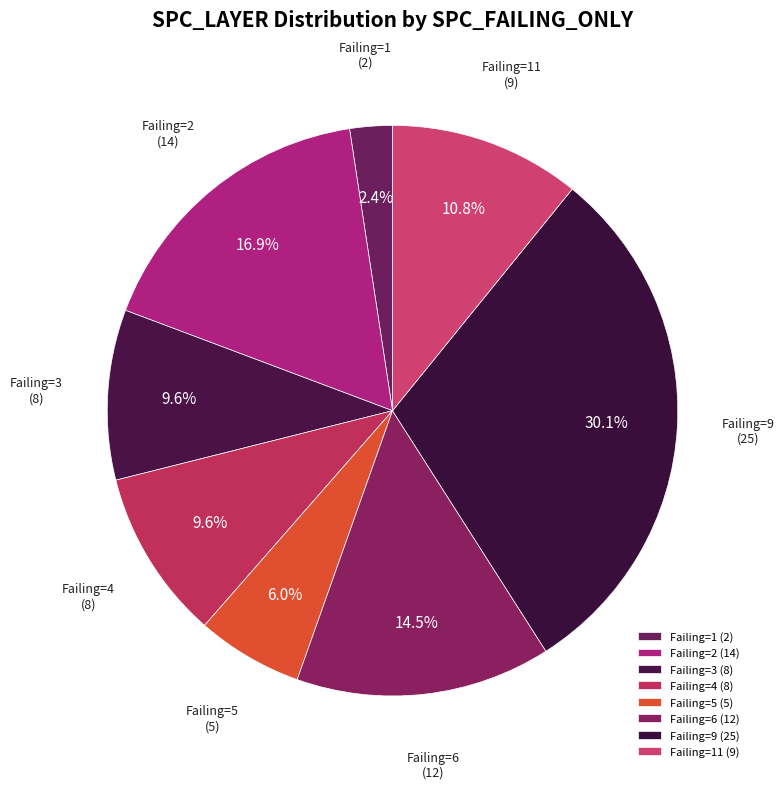

Is Failing=3 the majority of the pie?

No